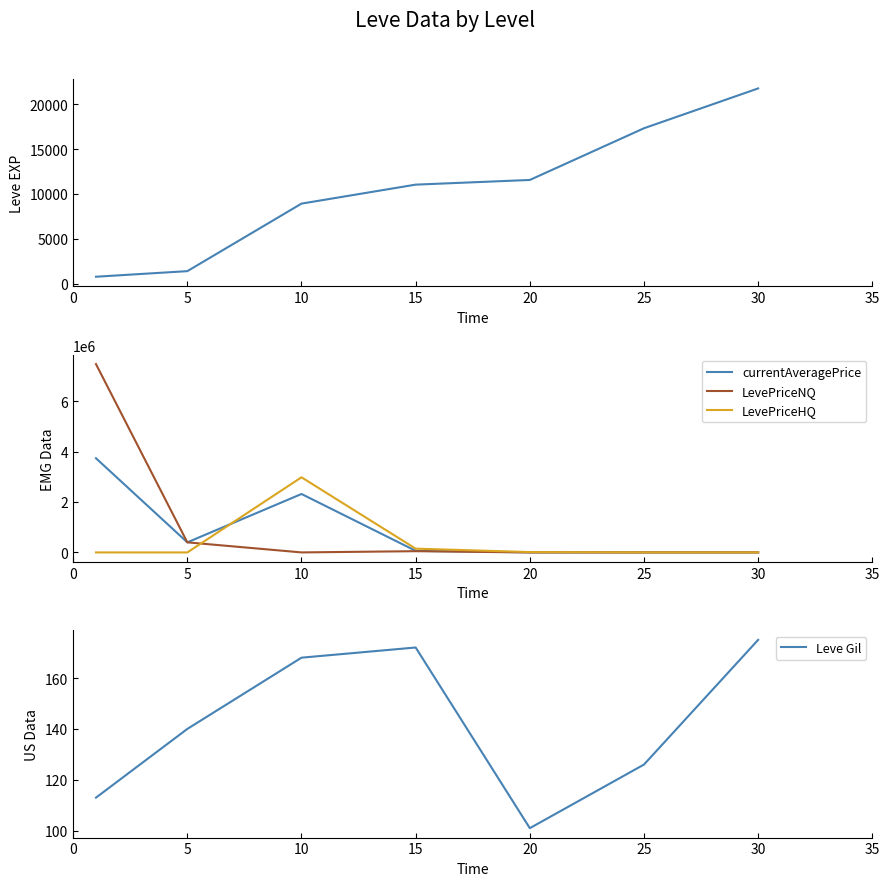

Rank the series at 30 from highest to lowest value.

Leve EXP, currentAveragePrice, LevePriceHQ, Leve Gil, LevePriceNQ